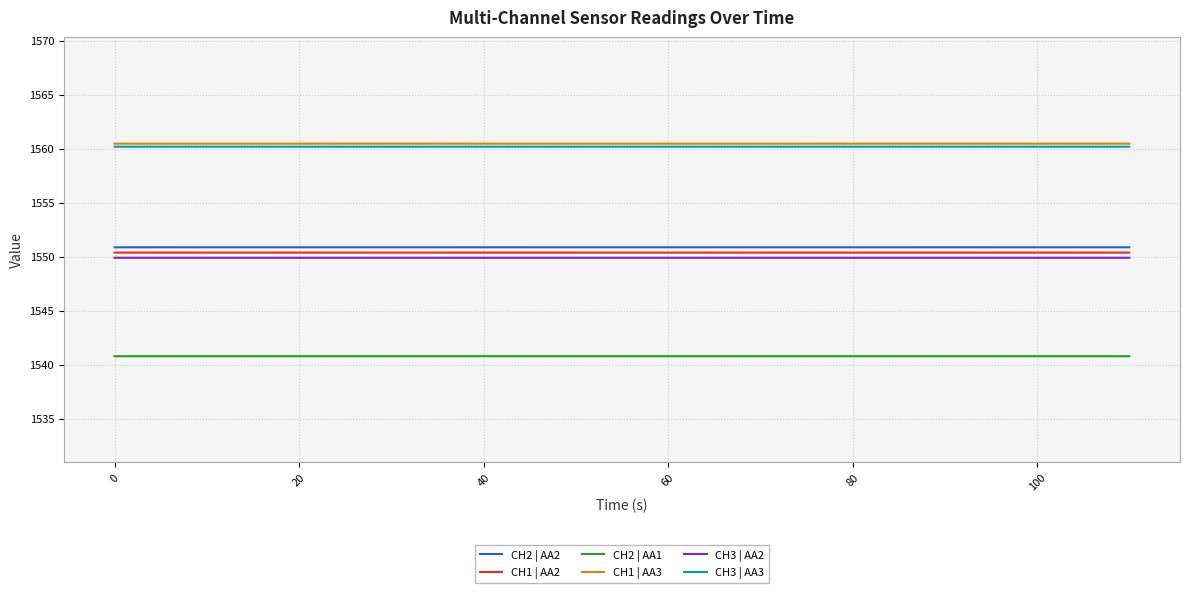

What is the lowest value of the CH3 | AA3 series?

1560.2